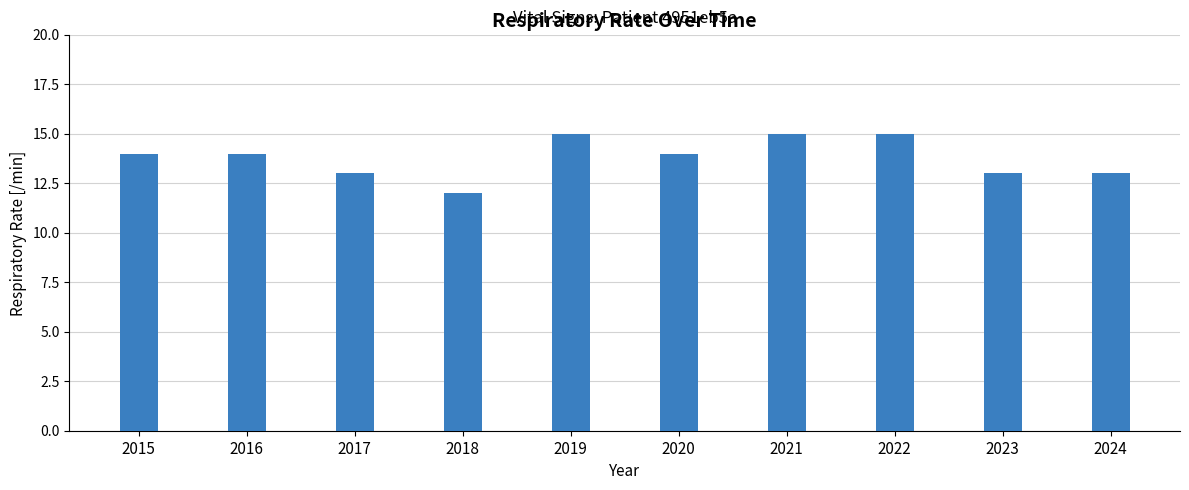

Count the values in the range 13 to 15.

9